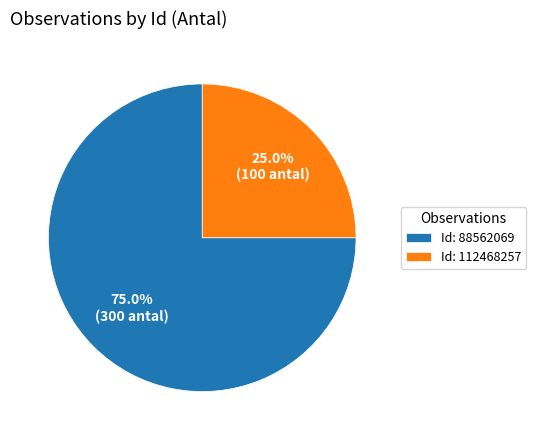

Which category has the biggest portion of the pie?

Id: 88562069